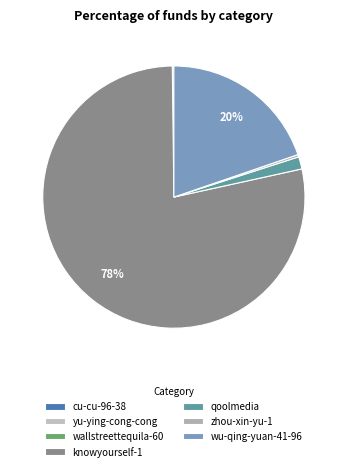

Do qoolmedia and yu-ying-cong-cong together represent more than half of the pie?

No